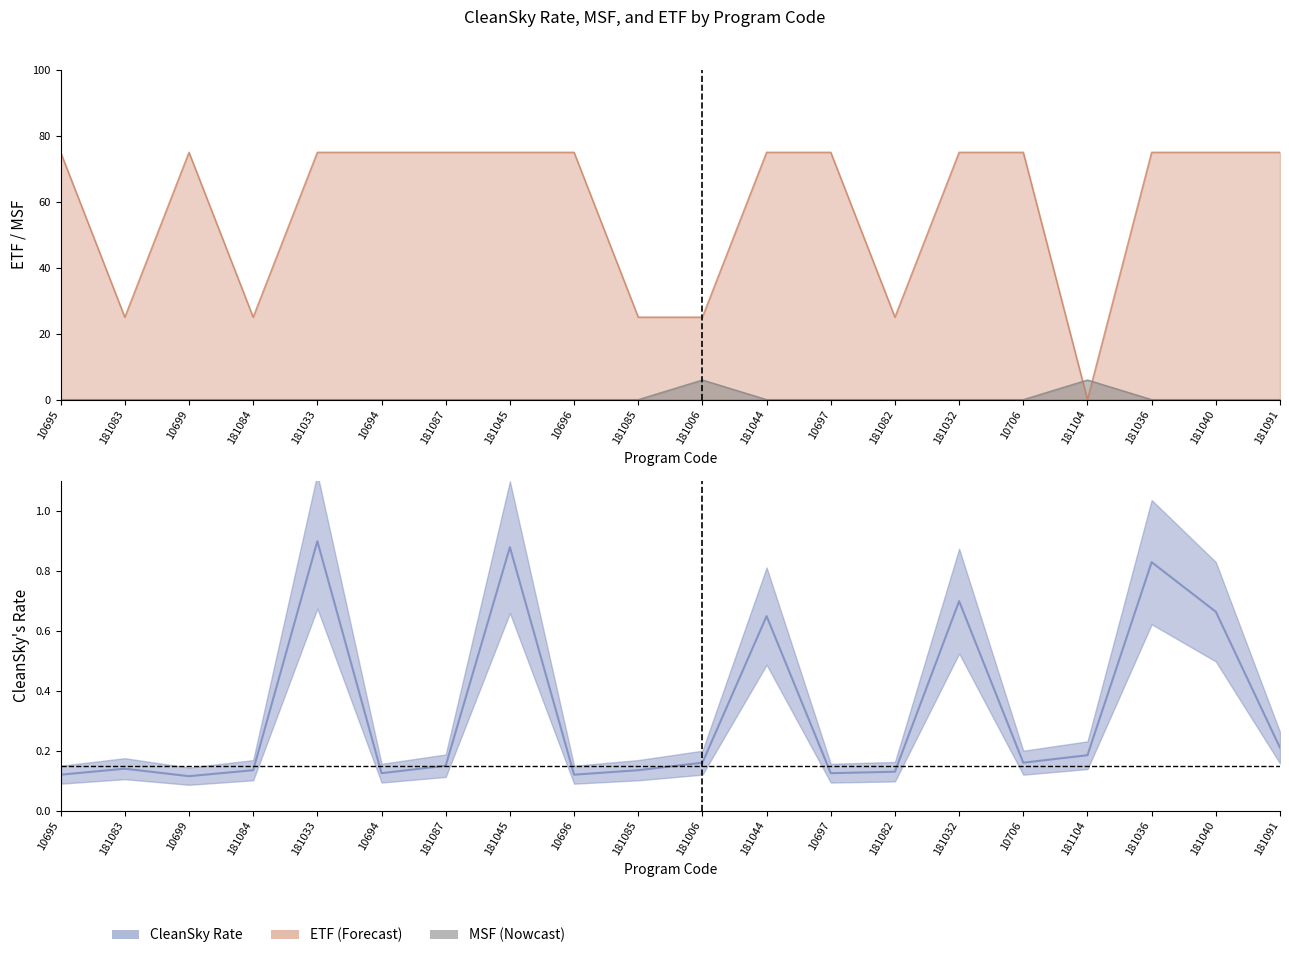

What position from the left is 181032?

15